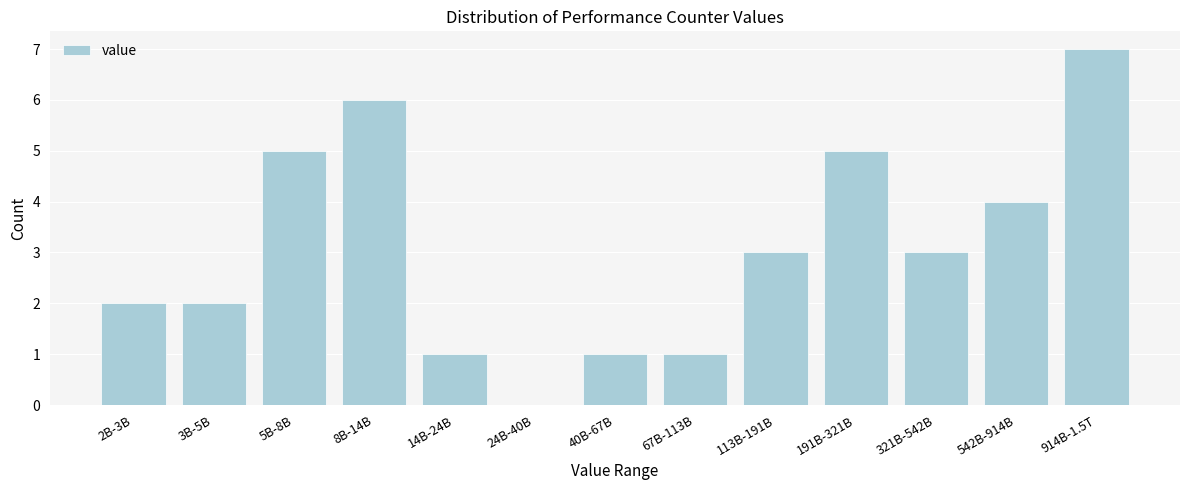

Reading left to right, transcribe all the data shown in this chart.

2B-3B=2	3B-5B=2	5B-8B=5	8B-14B=6	14B-24B=1	24B-40B=0	40B-67B=1	67B-113B=1	113B-191B=3	191B-321B=5	321B-542B=3	542B-914B=4	914B-1.5T=7